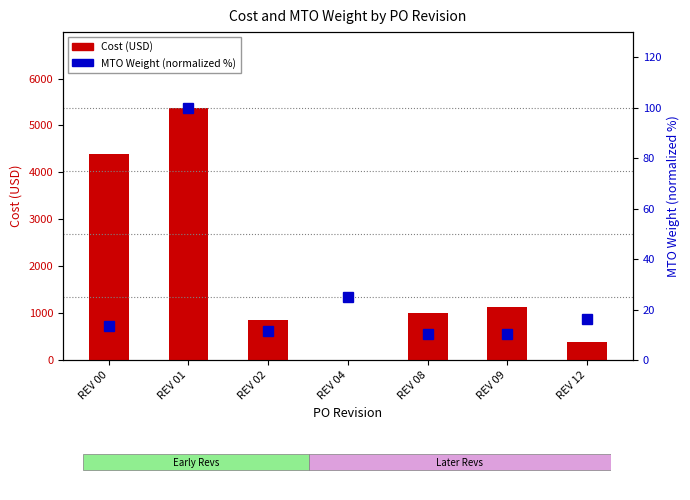

At which category does the chart reach its peak across all series?

REV 01